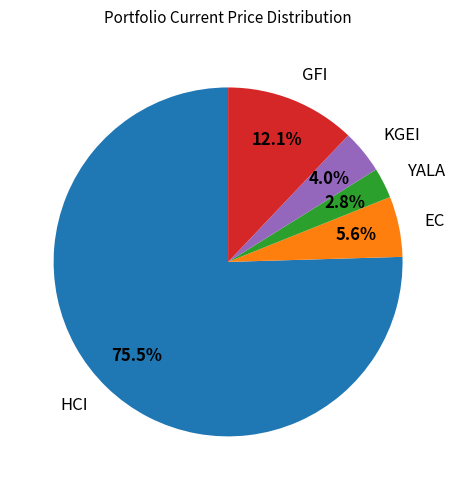

How many slices are in this pie chart?

5